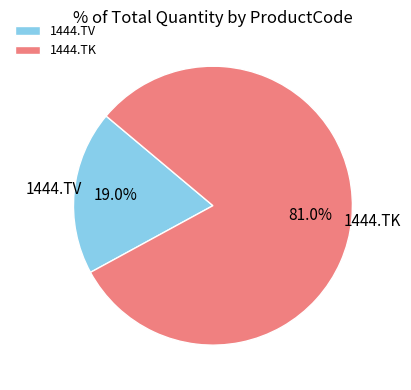

How many segments does this pie chart have?

2